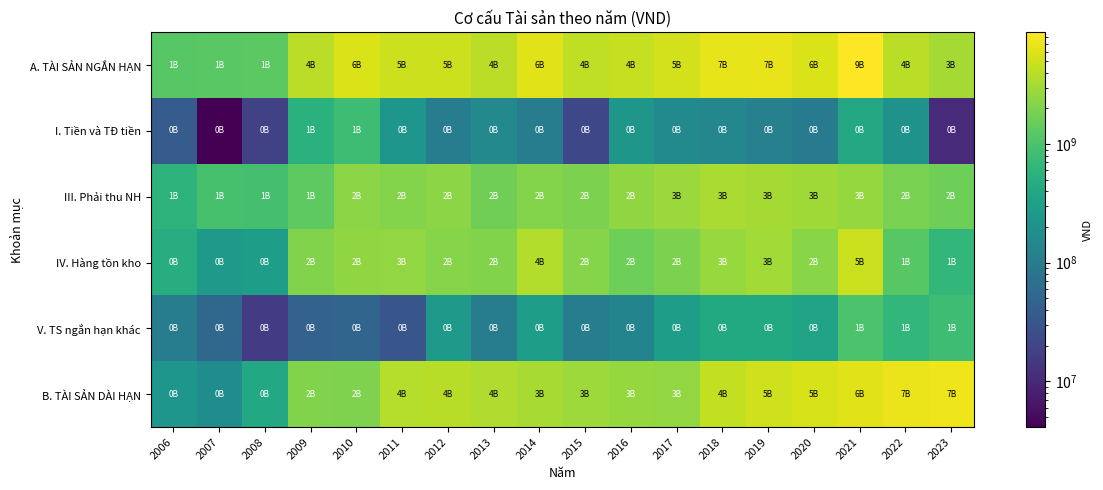

Reading left to right, list all the values displayed in this chart.

A. TÀI SẢN NGẮN HẠN: 2006=1215302261	2007=1244221114	2008=1262289198	2009=3974181545	2010=5668990330	2011=4932543023	2012=4914530462	2013=3959029500	2014=6151052752	2015=4234739303	2016=4441539818	2017=5153756369	2018=6674496826	2019=6781656905	2020=5679237266	2021=8805711950	2022=3936776214	2023=3099344821
I. Tiền và TĐ tiền: 2006=38170253	2007=4107171	2008=18717358	2009=557506308	2010=801469530	2011=231870904	2012=104424899	2013=153142893	2014=107032310	2015=21776944	2016=239684166	2017=158164302	2018=143297554	2019=115083880	2020=93217356	2021=424202499	2022=206282952	2023=10273412
III. Phải thu NH: 2006=584822787	2007=934153247	2008=923781625	2009=1323983989	2010=2348869740	2011=2138228288	2012=2330502197	2013=1652141601	2014=2097953015	2015=1935948153	2016=2434554529	2017=2740316101	2018=3361571919	2019=3163795801	2020=2972471903	2021=2629721926	2022=1877429104	2023=1603166236
IV. Hàng tồn kho: 2006=489451235	2007=253034617	2008=303948220	2009=2046687180	2010=2468991540	2011=2530662372	2012=2216768459	2013=2047379643	2014=3643112512	2015=2175628717	2016=1634959274	2017=1949506567	2018=2735778166	2019=3066036669	2020=2253213280	2021=4745847299	2022=1192867613	2023=662472242
V. TS ngắn hạn khác: 2006=102857985	2007=52926080	2008=15541996	2009=46004068	2010=49659521	2011=31781459	2012=262834908	2013=106365363	2014=302954915	2015=101385488	2016=132341849	2017=305769399	2018=433849188	2019=436740555	2020=360334726	2021=1005940225	2022=660196544	2023=823432930
B. TÀI SẢN DÀI HẠN: 2006=232723129	2007=171799817	2008=421645688	2009=2030334812	2010=1995326826	2011=3740912187	2012=3890930557	2013=3535213757	2014=3218773897	2015=2888593832	2016=2608426151	2017=2509037095	2018=4333182754	2019=5017098061	2020=5495241635	2021=6179667136	2022=7094841585	2023=7304928421